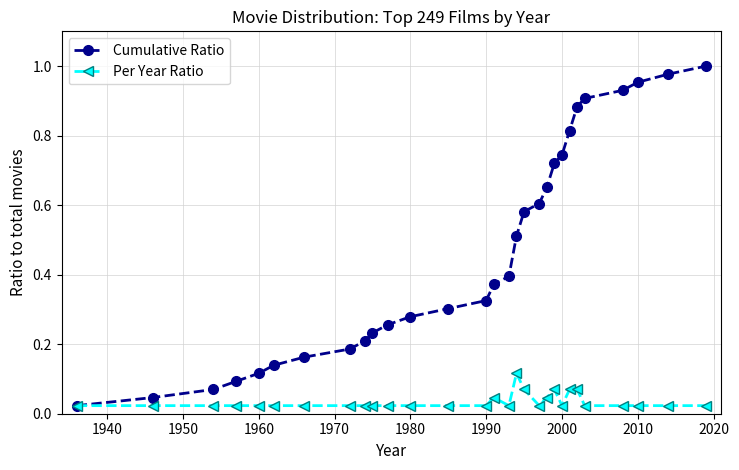

Which series has the largest range (max minus min)?

Cumulative Ratio